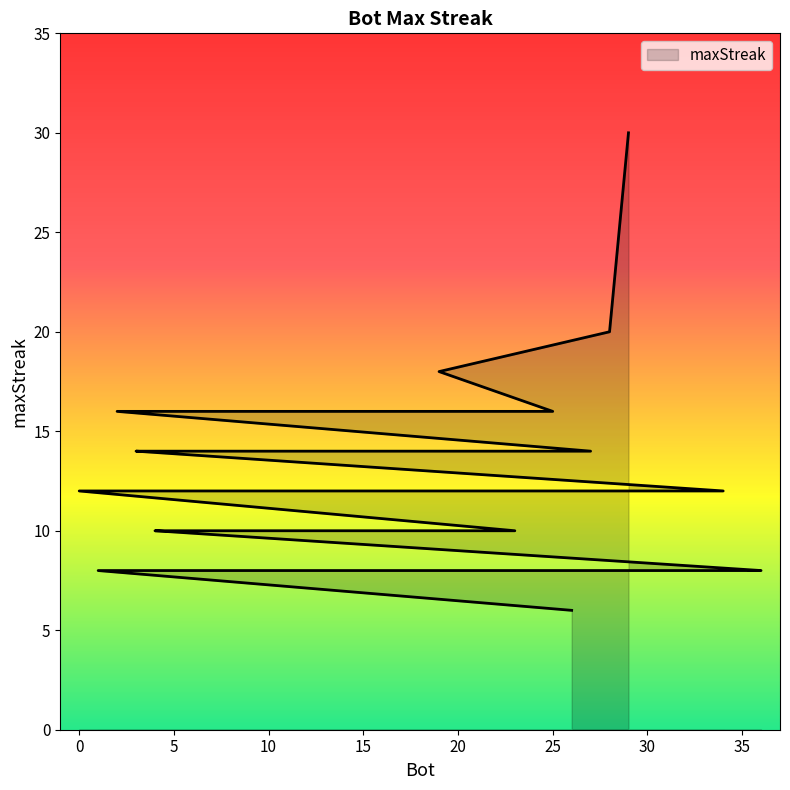

At which category does the chart reach its minimum across all series?

26